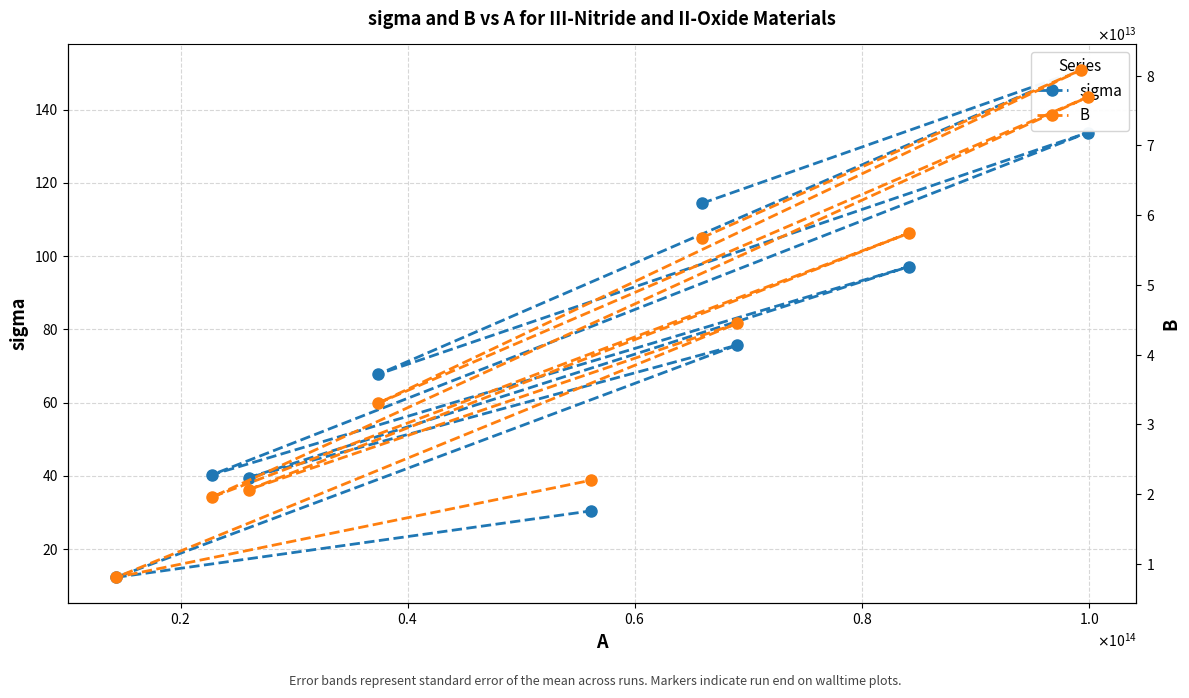

Where is the first local minimum for sigma?

$\mathdefault{0.4}$